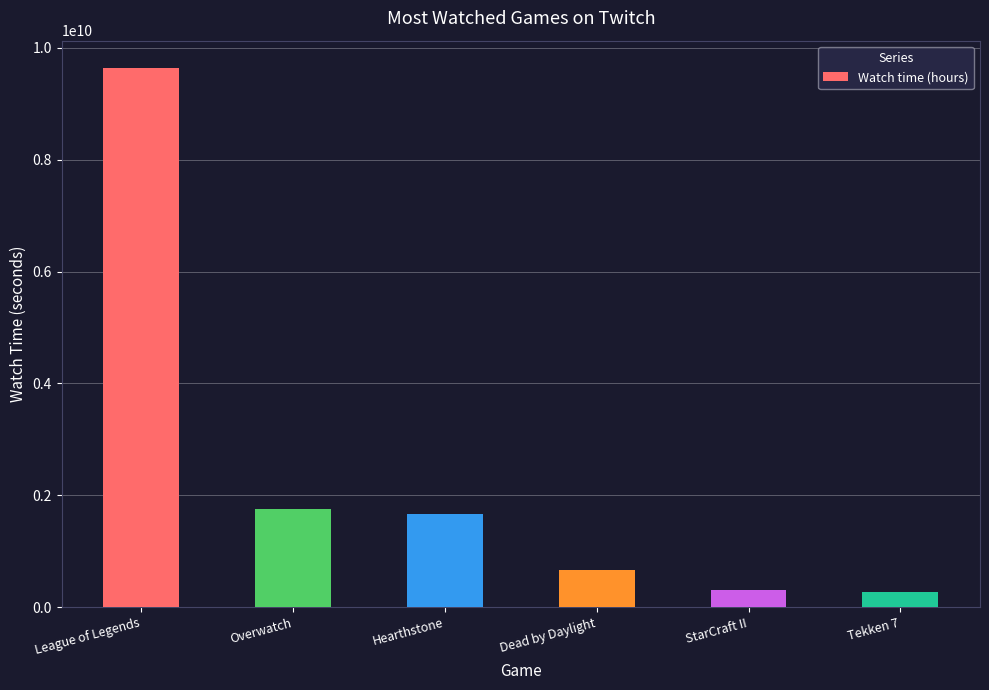

What is the greatest value displayed?

9643984260